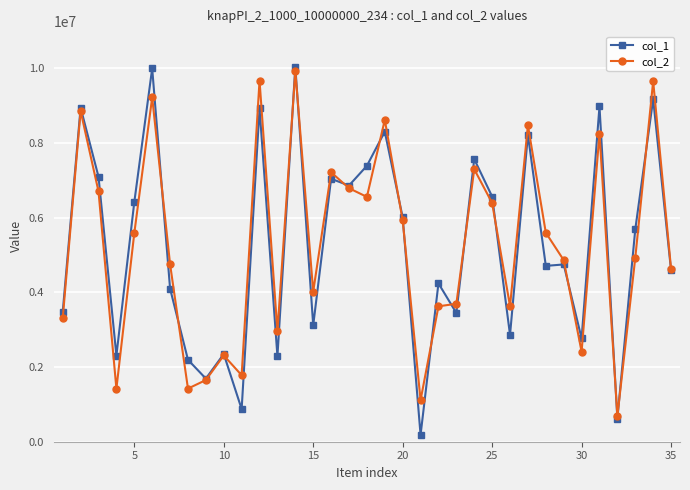

What is the value of the col_1 point at the 15th from the left?

3118166